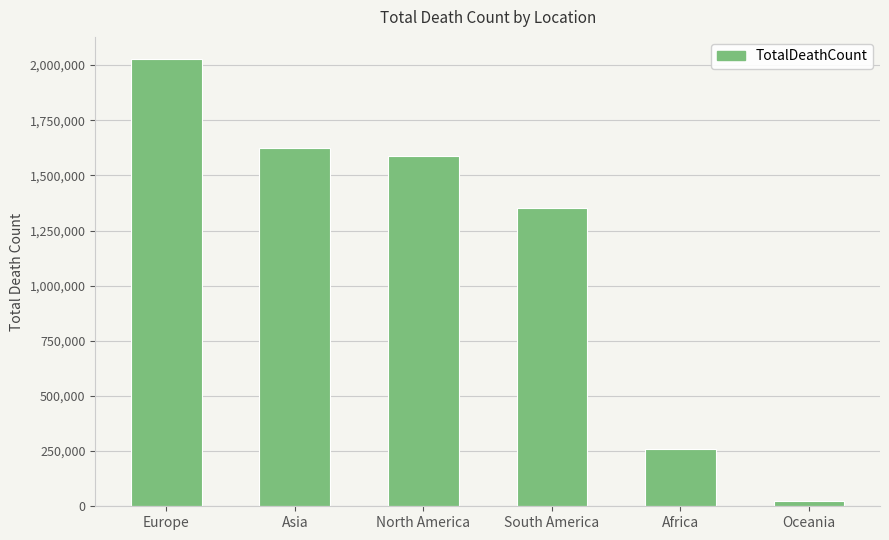

What is the difference between the maximum and second lowest values?

1767875